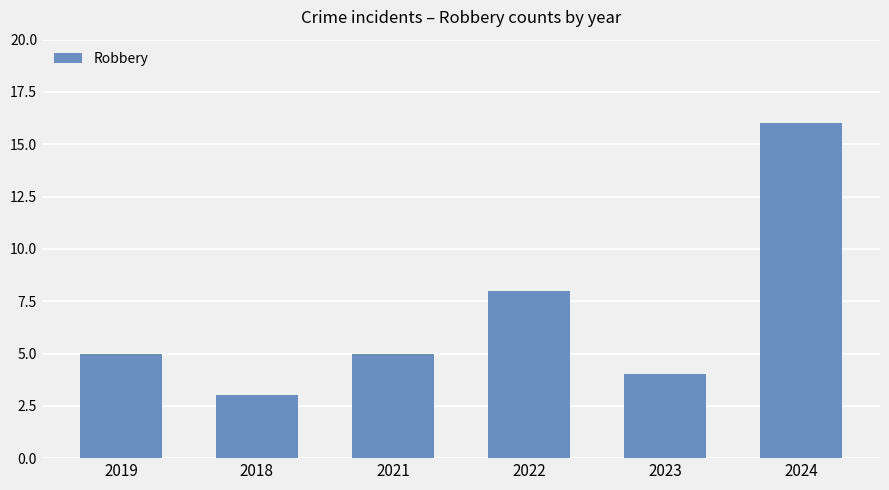

What is the label of the 3rd bar from the left?

2021